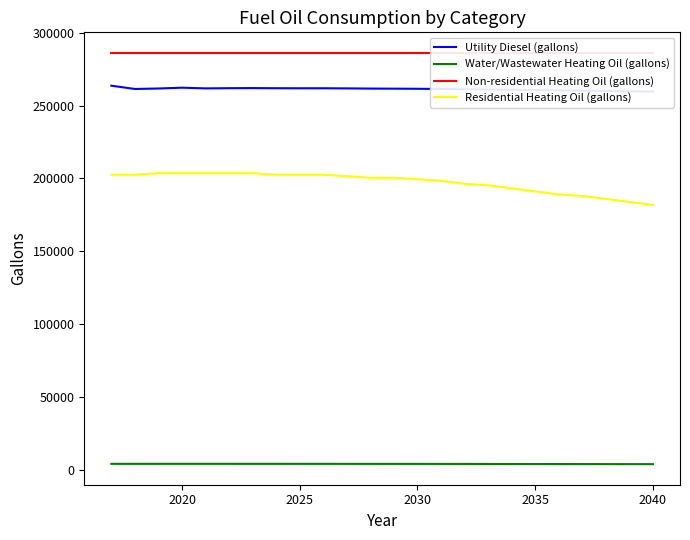

What is the maximum value for Residential Heating Oil (gallons)?

203594.0